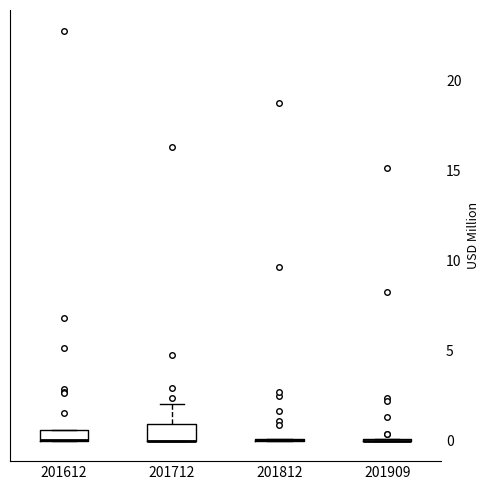

Where is the lower edge of the box at x = 201712 on the y-axis? The values are not printed on the chart, so give them approximately, as read against the axis.

0.0